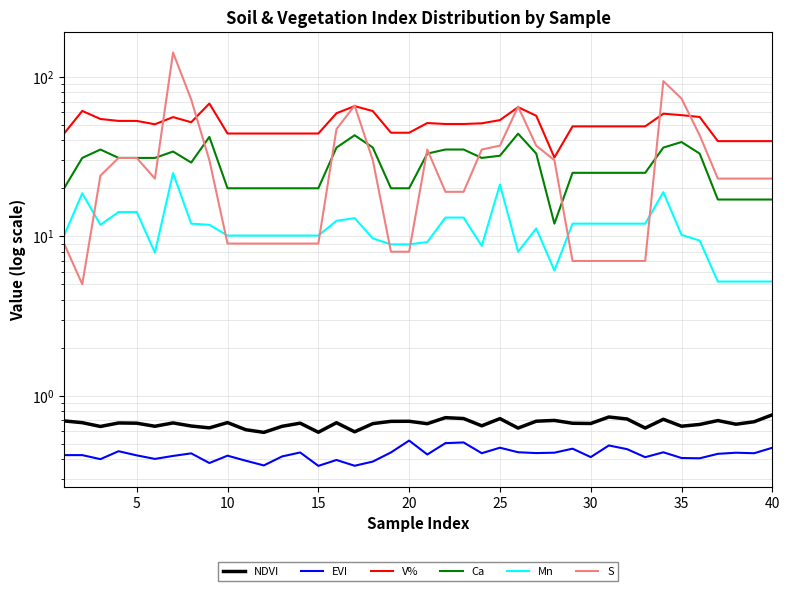

Is the value of Ca at 30 greater than the value of V% at 32?

No